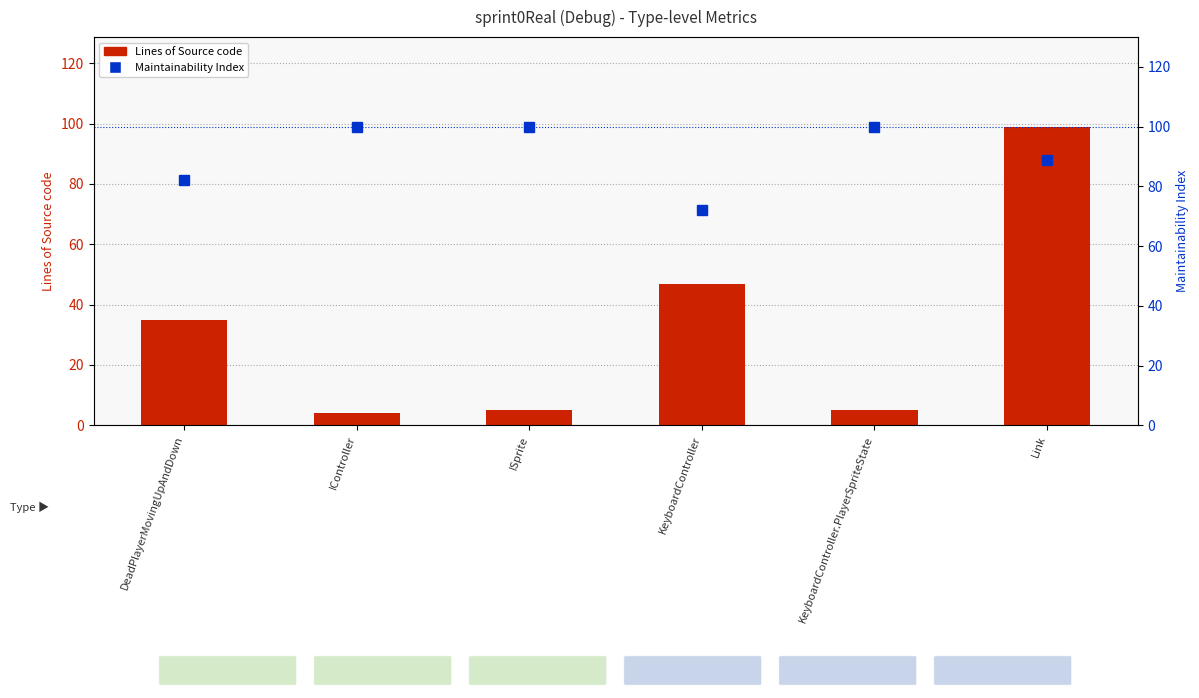

Where is Maintainability Index nearest to the value 86?

Link